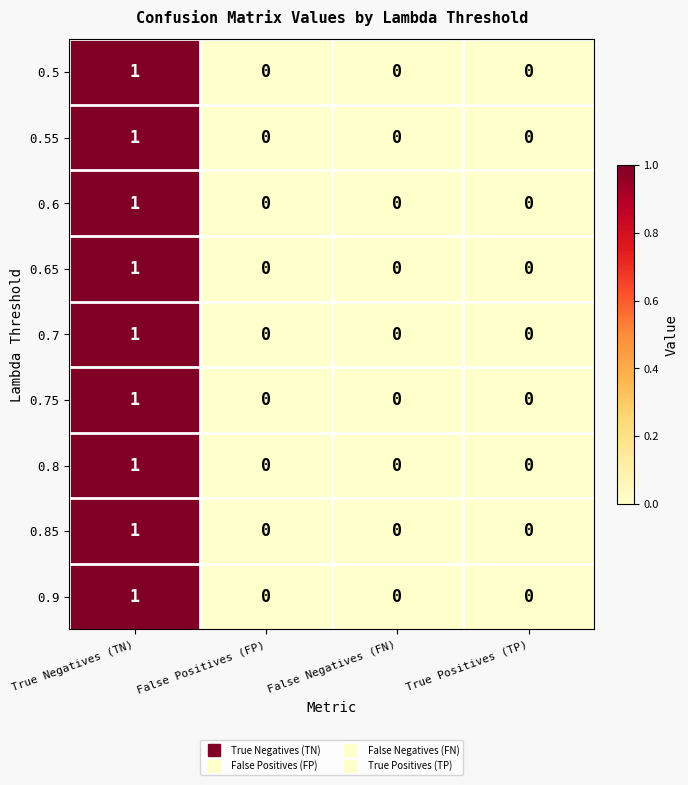

How many data points in 0.65 are above 0?

1